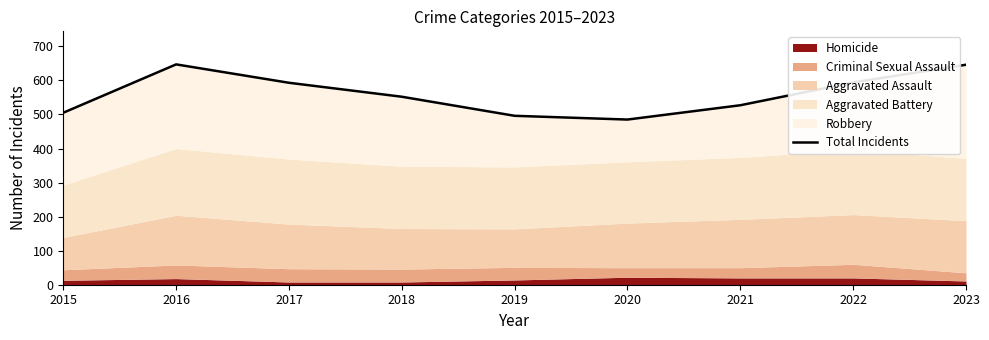

What is the average value?

561